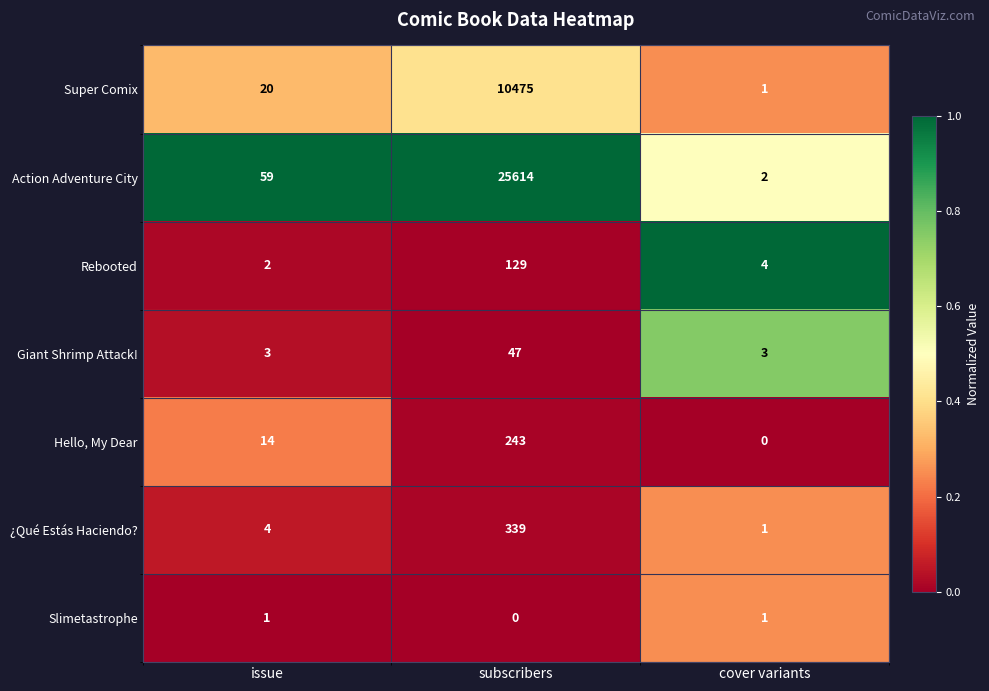

How many distinct data groups are displayed?

7